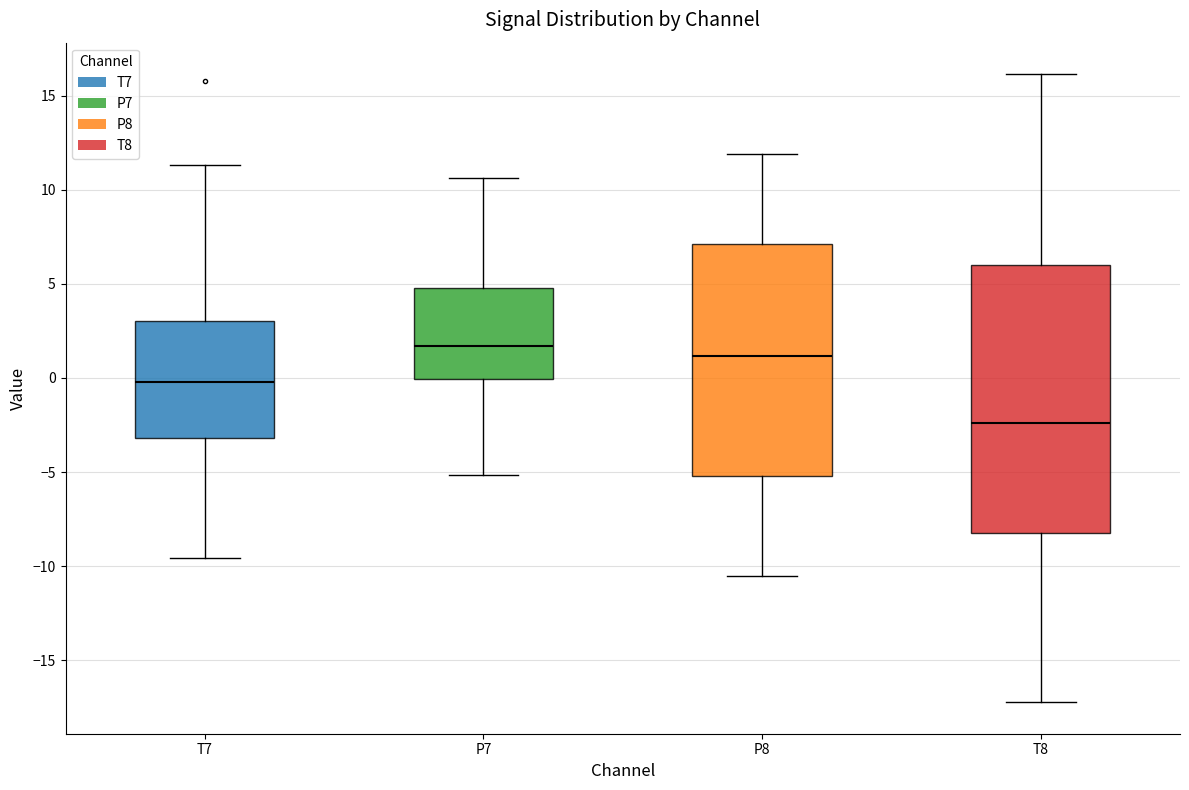

Reading left to right, read every box against the y-axis: the position of its median line, the range the box covers, and the ends of its whiskers. The values are not printed on the chart, so give them approximately, as read against the axis.

T7: median 0.0, box -3.0 to 3.0, whiskers -9.5 to 11.5
P7: median 1.5, box 0.0 to 5.0, whiskers -5.0 to 10.5
P8: median 1.0, box -5.0 to 7.0, whiskers -10.5 to 12.0
T8: median -2.5, box -8.5 to 6.0, whiskers -17.0 to 16.0